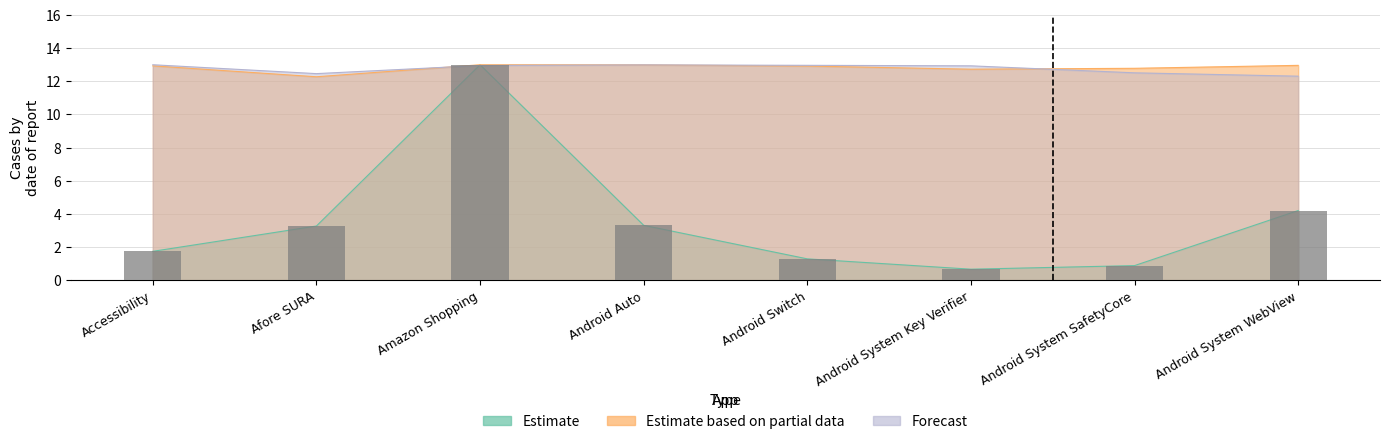

The value of Estimate at Amazon Shopping is 13.0. True or false?

True